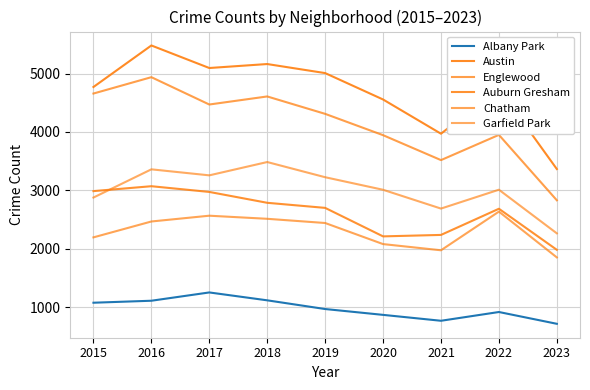

Reading right to left, list all the values displayed in this chart.

Albany Park: 2023=715	2022=917	2021=767	2020=868	2019=968	2018=1117	2017=1252	2016=1110	2015=1076
Austin: 2023=3365	2022=4743	2021=3970	2020=4556	2019=5008	2018=5163	2017=5095	2016=5481	2015=4770
Englewood: 2023=2830	2022=3950	2021=3518	2020=3945	2019=4310	2018=4608	2017=4470	2016=4938	2015=4658
Auburn Gresham: 2023=1982	2022=2685	2021=2237	2020=2212	2019=2700	2018=2787	2017=2973	2016=3071	2015=2987
Chatham: 2023=1852	2022=2636	2021=1974	2020=2080	2019=2441	2018=2513	2017=2566	2016=2467	2015=2195
Garfield Park: 2023=2264	2022=3011	2021=2688	2020=3010	2019=3225	2018=3485	2017=3257	2016=3360	2015=2877